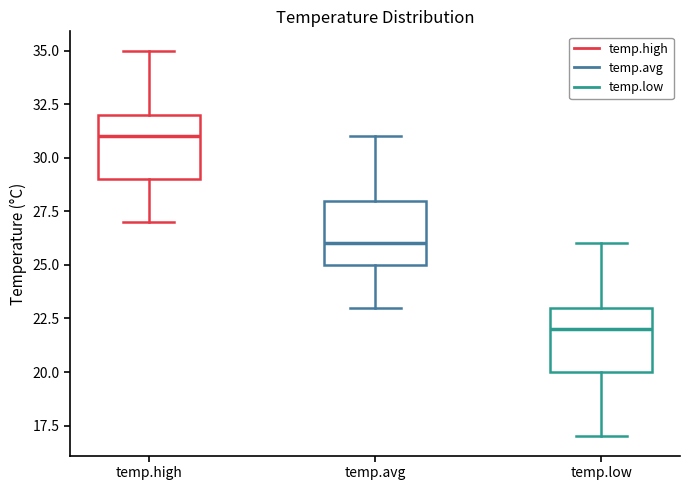

Reading left to right, read every box against the y-axis: the position of its median line, the range the box covers, and the ends of its whiskers. The values are not printed on the chart, so give them approximately, as read against the axis.

temp.high: median 31, box 29 to 32, whiskers 27 to 35
temp.avg: median 26, box 25 to 28, whiskers 23 to 31
temp.low: median 22, box 20 to 23, whiskers 17 to 26